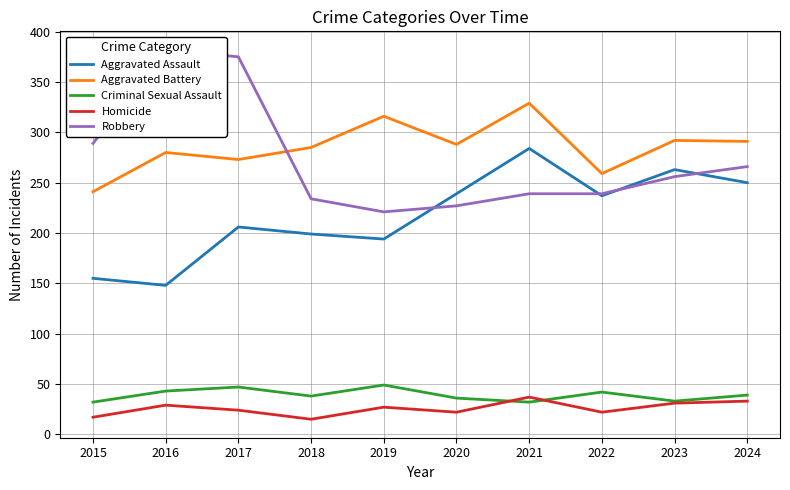

True or false: Criminal Sexual Assault and Aggravated Assault cross at least once.

False